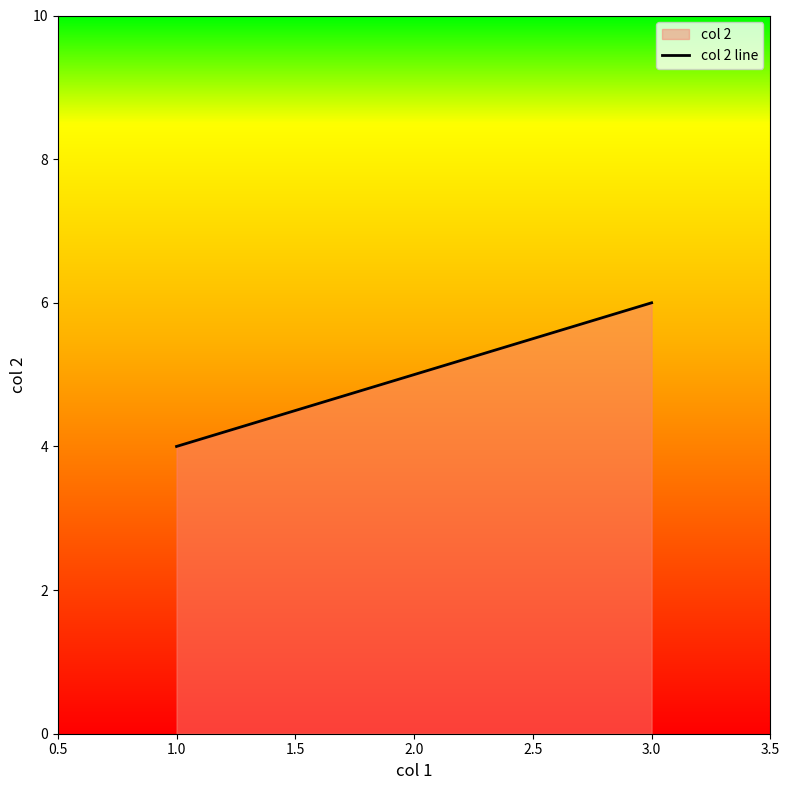

The value at 2.0 is 5. True or false?

True